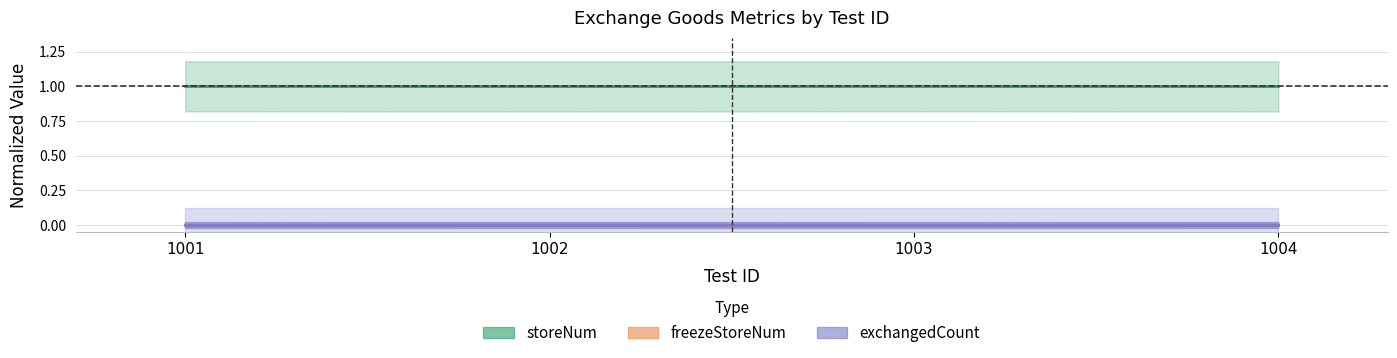

Reading right to left, list all the values displayed in this chart.

storeNum: 1004=1.0	1003=1.0	1002=1.0	1001=1.0
freezeStoreNum: 1004=0.0	1003=0.0	1002=0.0	1001=0.0
exchangedCount: 1004=0.0	1003=0.0	1002=0.0	1001=0.0